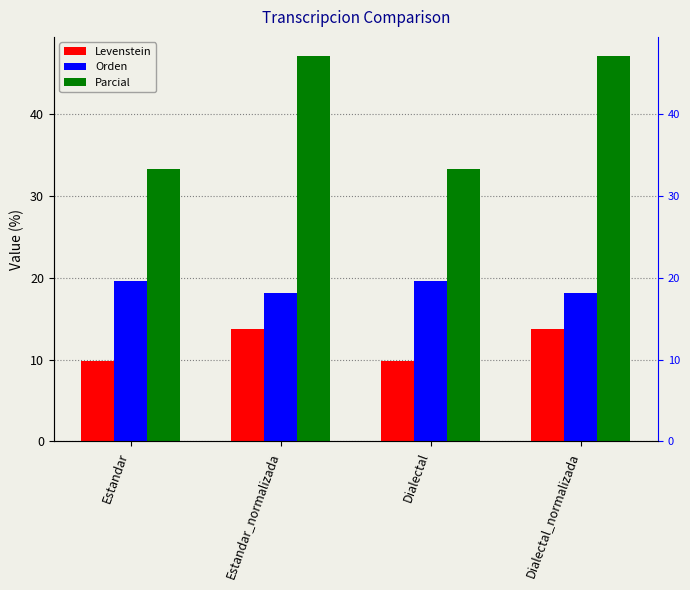

Is it true that Orden equals 19.6 at Estandar?

True